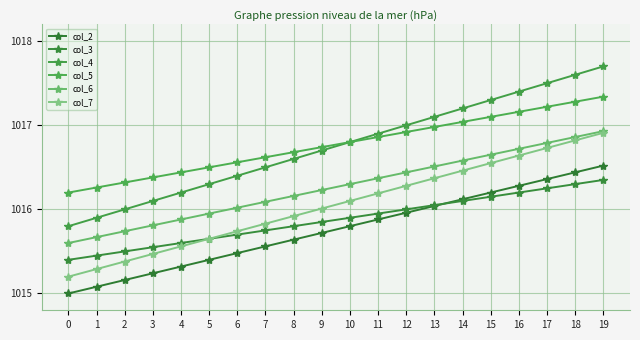

True or false: col_3 has a value of 1016.1 at 15.

True